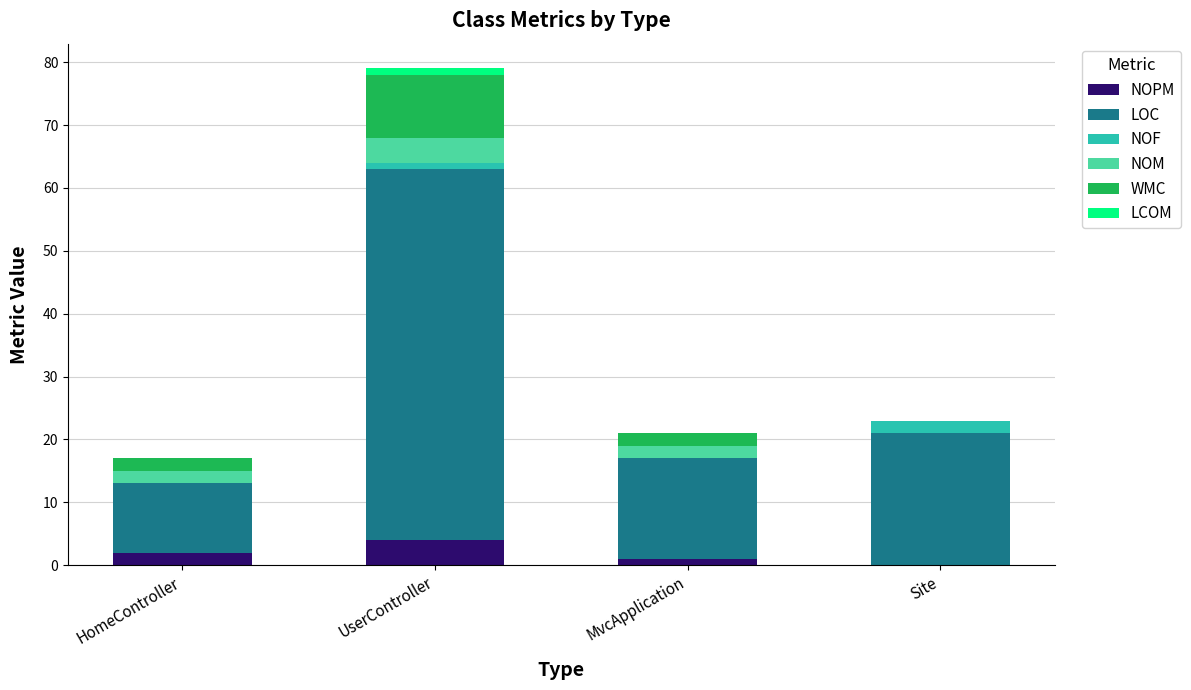

True or false: NOPM has a value of 2 at HomeController.

True